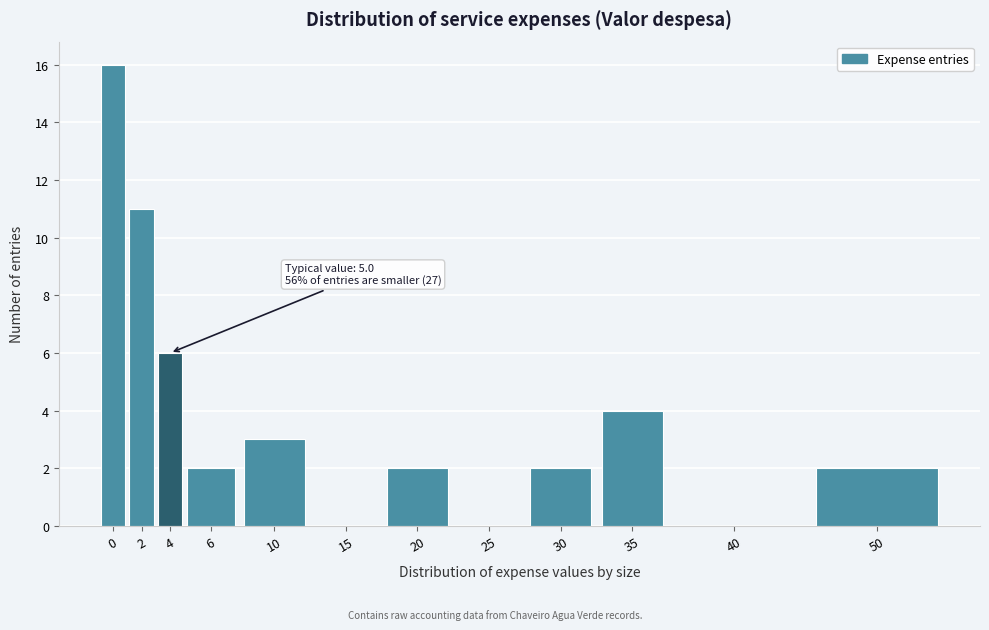

Reading right to left, extract all data points from this chart.

50=2	40=0	35=4	30=2	25=0	20=2	15=0	10=3	6=2	4=6	2=11	0=16